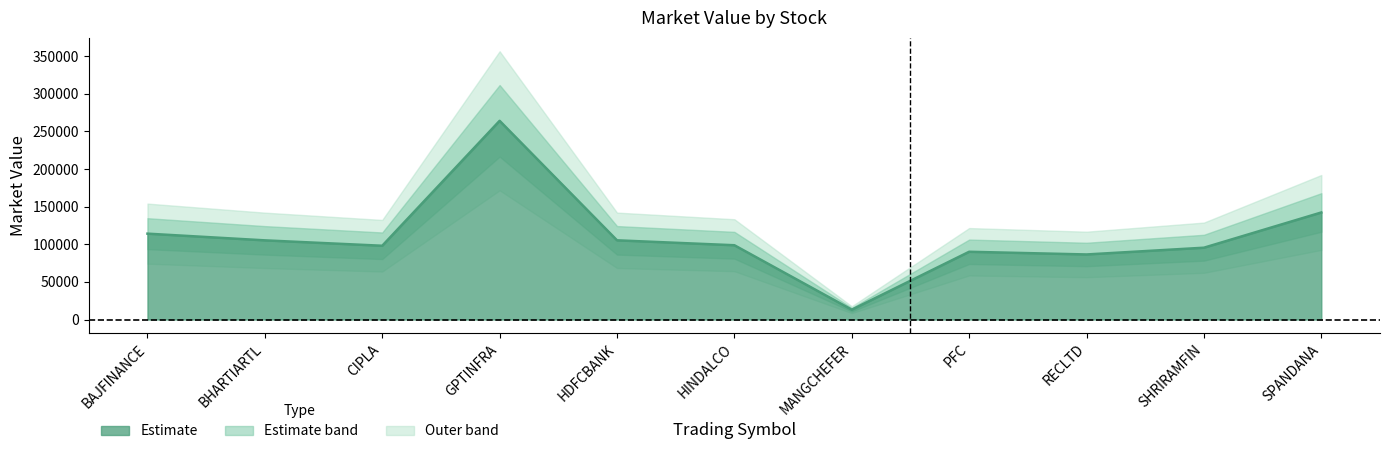

The chart shows a value of 98017.9 at CIPLA. True or false?

True